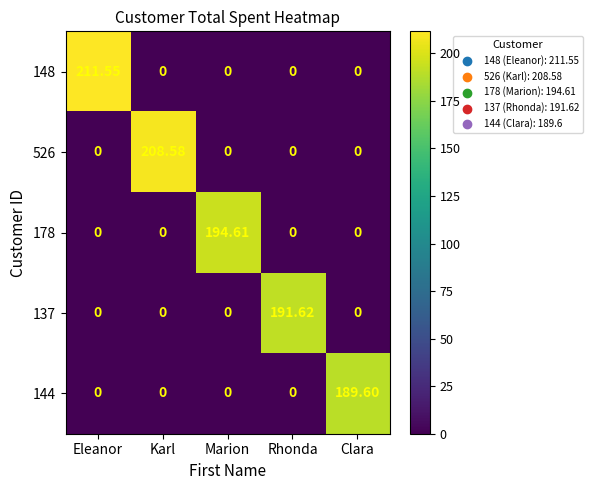

At which category does the chart reach its peak across all series?

Eleanor